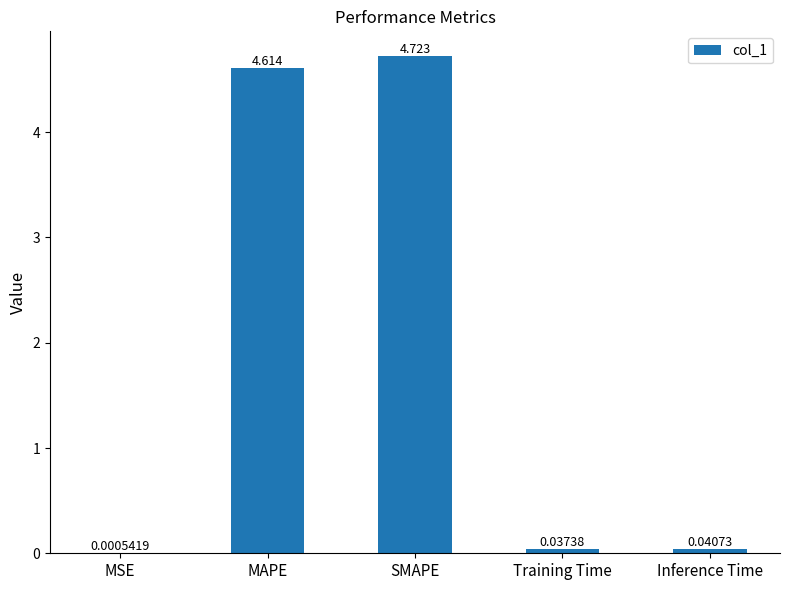

At which label is the value closest to 2?

Inference Time